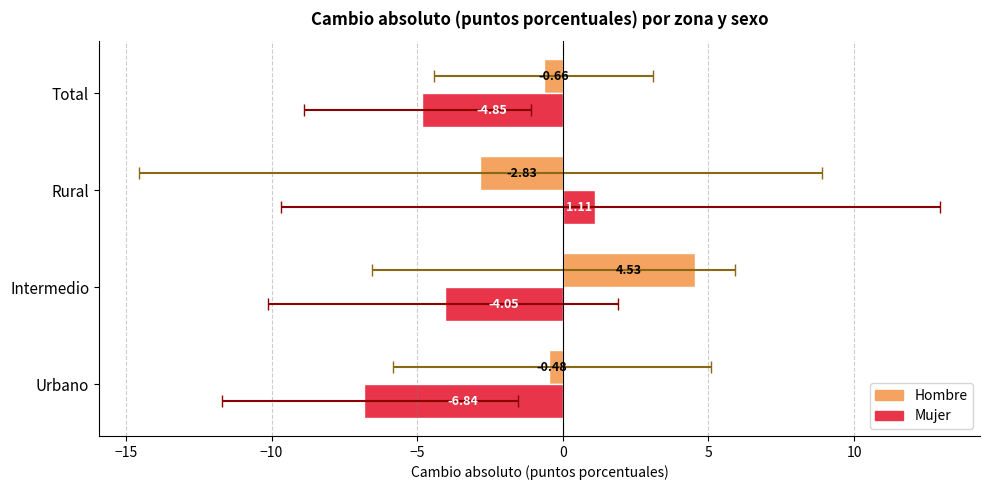

What is the value of the Hombre bar at the 2nd from the left?

4.5